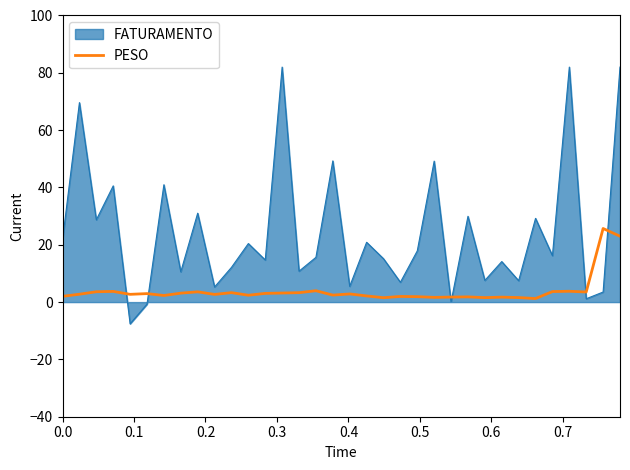

After their last crossing, which series has the higher values: PESO or FATURAMENTO?

FATURAMENTO